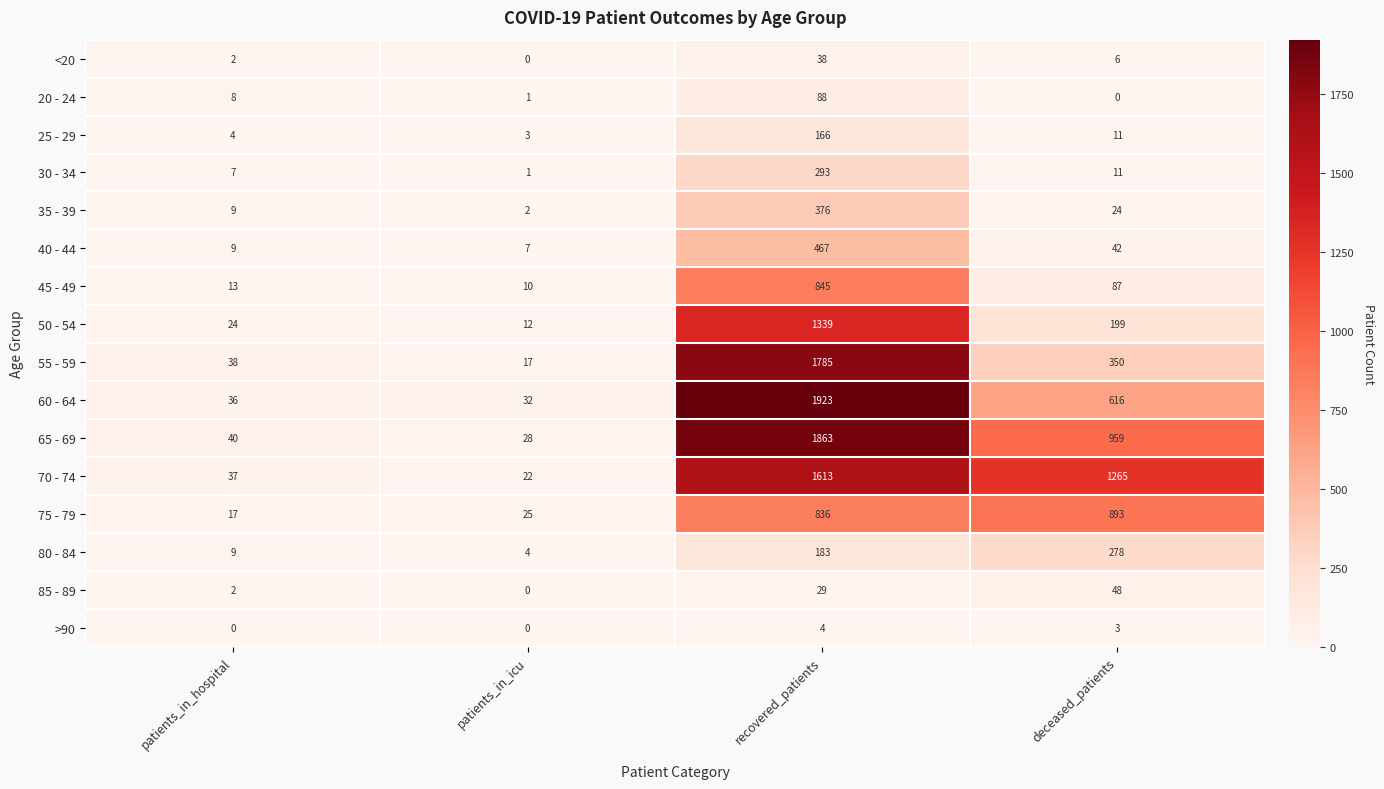

What is the approximate value of 40 - 44 at patients_in_hospital?

9